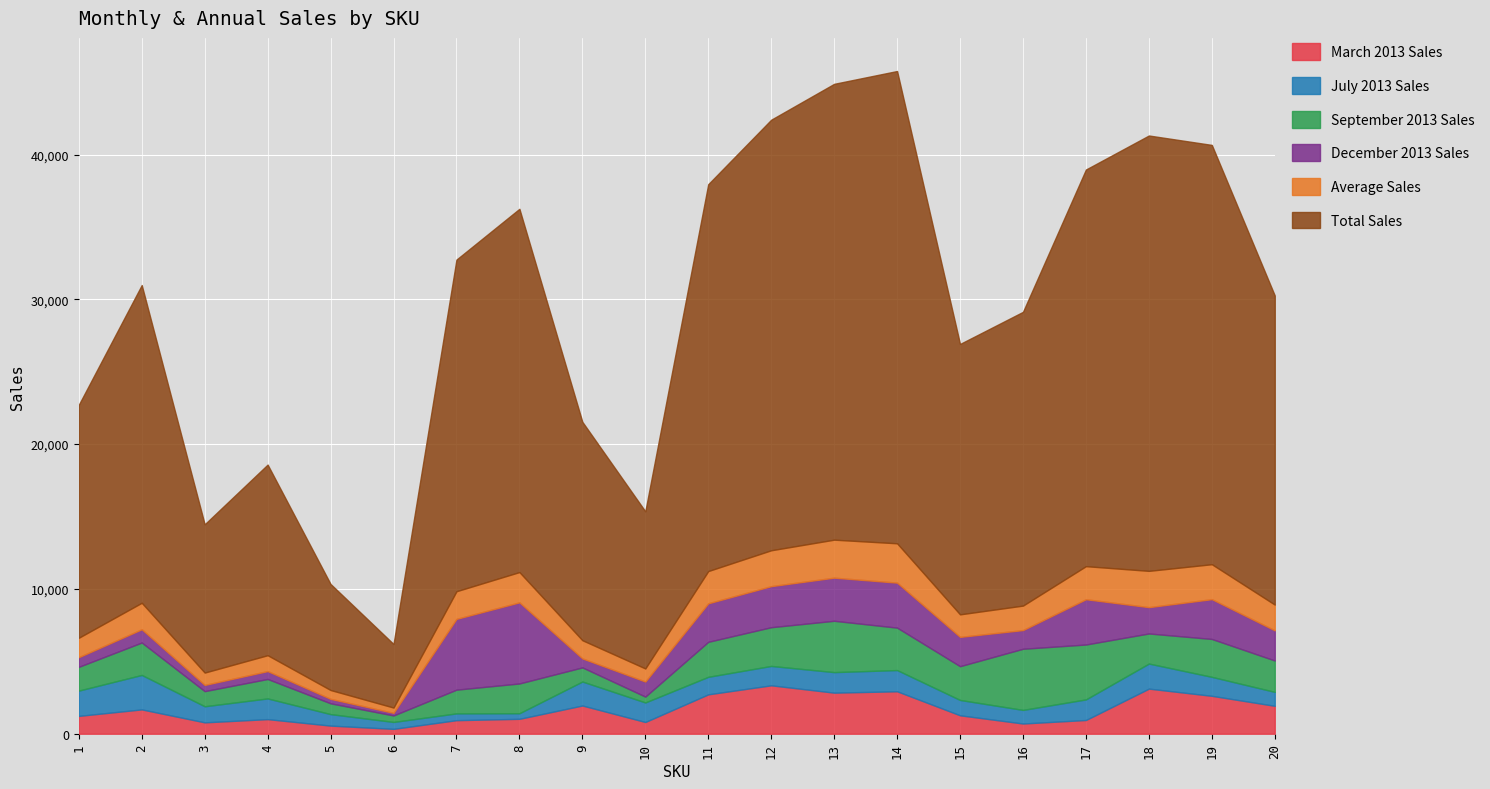

Which category has the lowest value in the December 2013 Sales series?

6